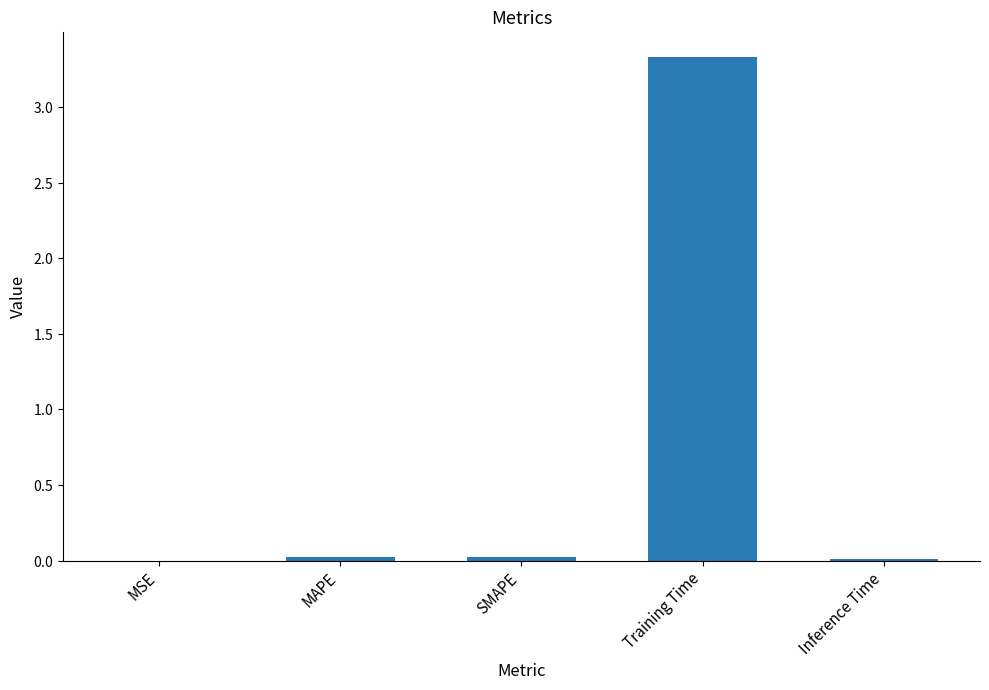

Reading right to left, extract all data points from this chart.

Inference Time=0.0	Training Time=3.3	SMAPE=0.0	MAPE=0.0	MSE=0.0